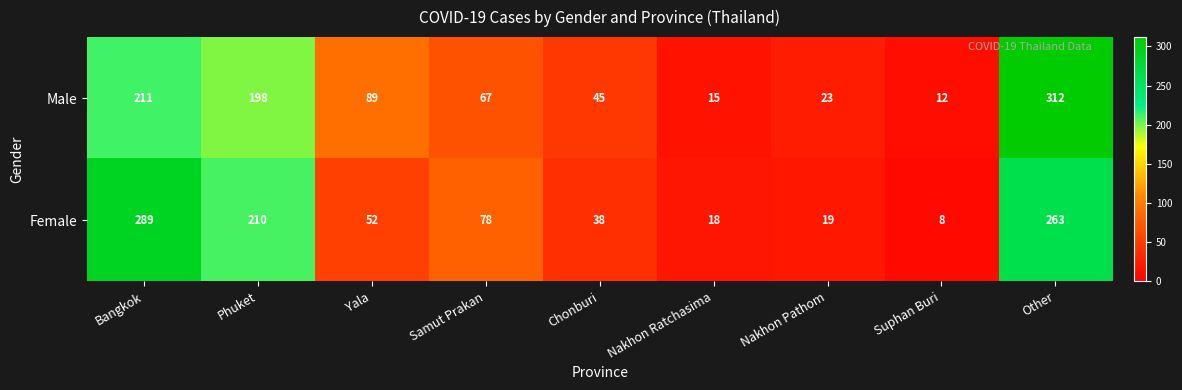

Reading left to right, what are all the values shown in this chart?

Male: Bangkok=211	Phuket=198	Yala=89	Samut Prakan=67	Chonburi=45	Nakhon Ratchasima=15	Nakhon Pathom=23	Suphan Buri=12	Other=312
Female: Bangkok=289	Phuket=210	Yala=52	Samut Prakan=78	Chonburi=38	Nakhon Ratchasima=18	Nakhon Pathom=19	Suphan Buri=8	Other=263